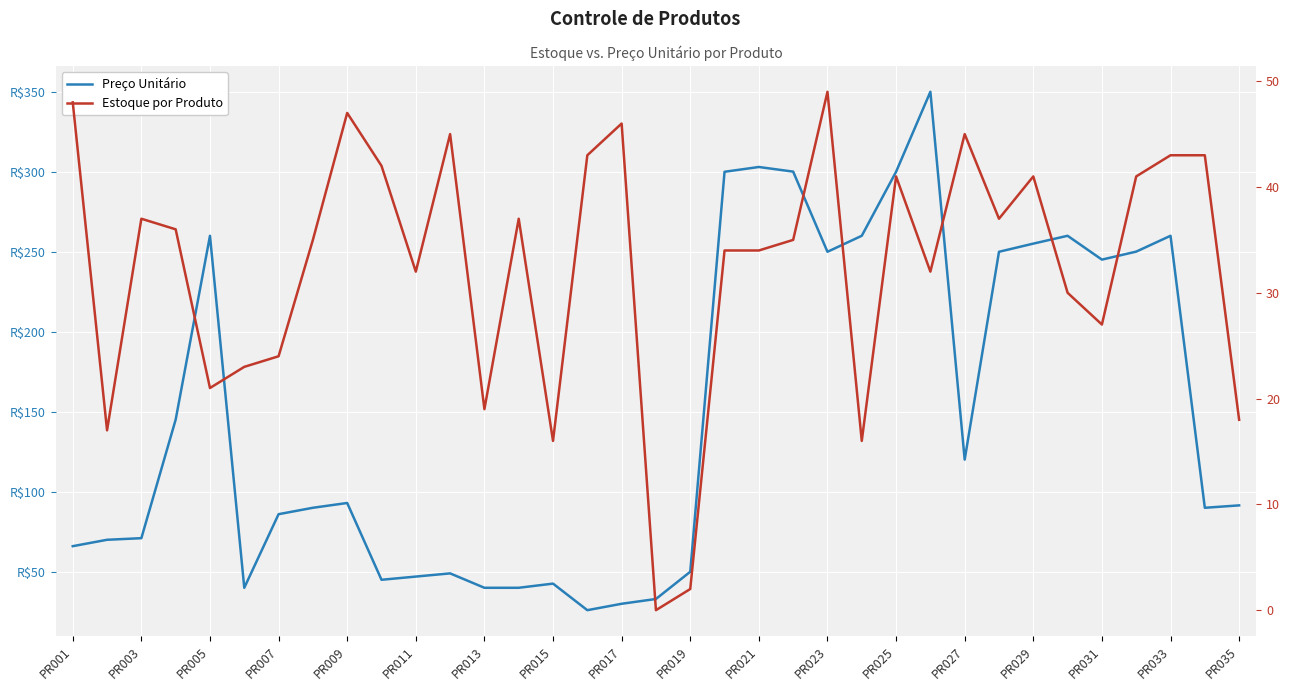

Reading right to left, transcribe all the data shown in this chart.

Preço Unitário: 91.4	89.9	259.9	250.0	245.0	259.9	255.0	249.9	120.0	349.9	299.9	259.9	249.9	300.0	302.9	299.9	49.9	32.9	29.9	25.9	42.5	39.9	39.9	48.9	46.9	44.9	92.9	89.9	85.9	39.9	259.9	145.0	70.9	69.9	65.9
Estoque por Produto: 18.0	43.0	43.0	41.0	27.0	30.0	41.0	37.0	45.0	32.0	41.0	16.0	49.0	35.0	34.0	34.0	2.0	0.0	46.0	43.0	16.0	37.0	19.0	45.0	32.0	42.0	47.0	35.0	24.0	23.0	21.0	36.0	37.0	17.0	48.0